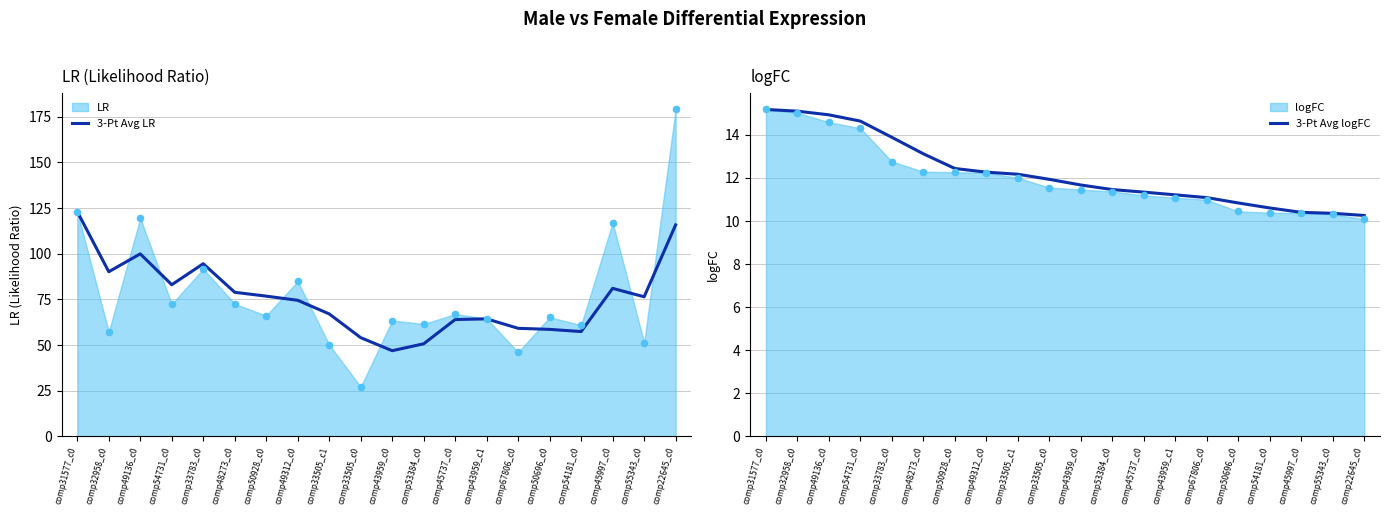

What is the maximum value for 3-Pt Avg LR?

123.1